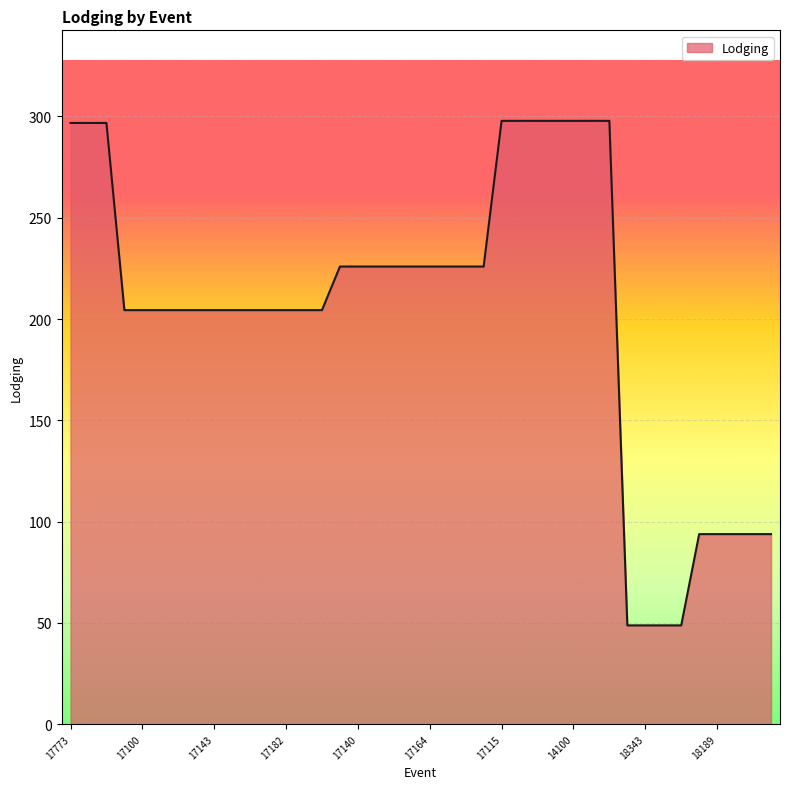

What is the minimum value shown in the chart?

48.8